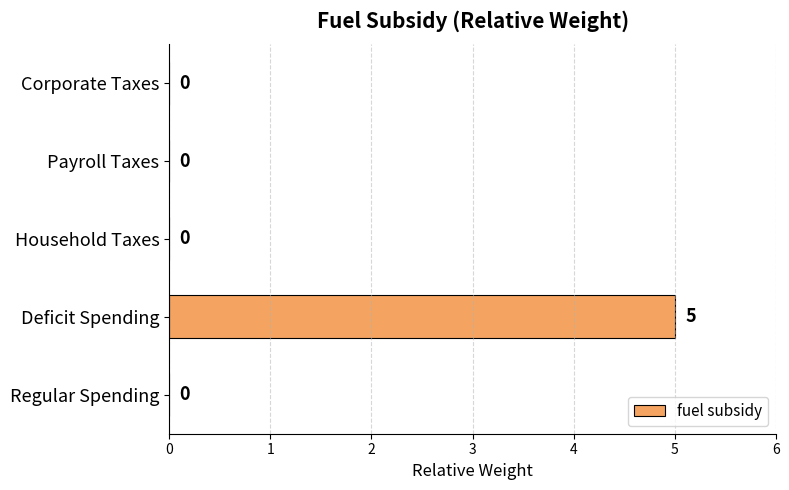

What is the average value?

1